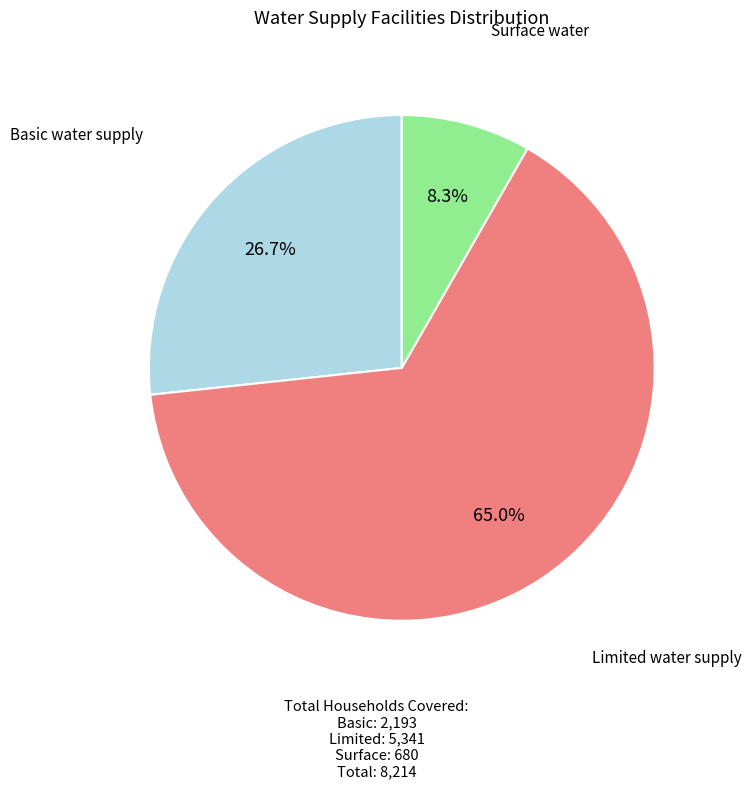

What is the majority slice?

Limited water supply